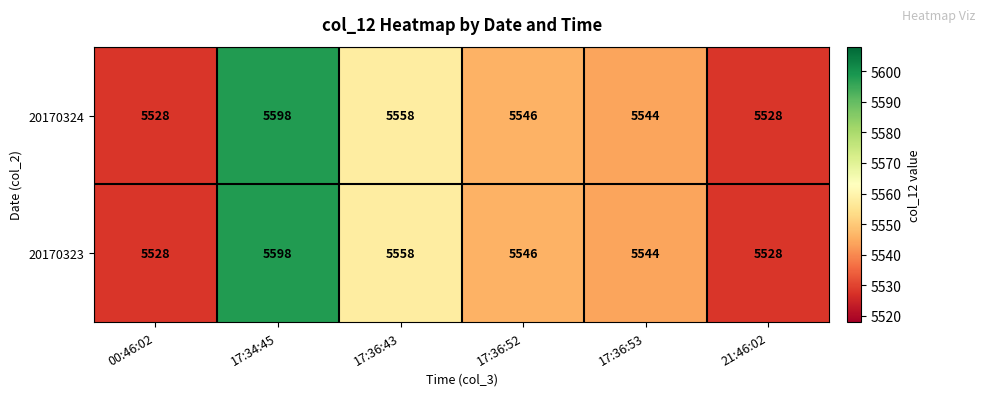

Count the 20170323 values in the range 5528 to 5558.

5